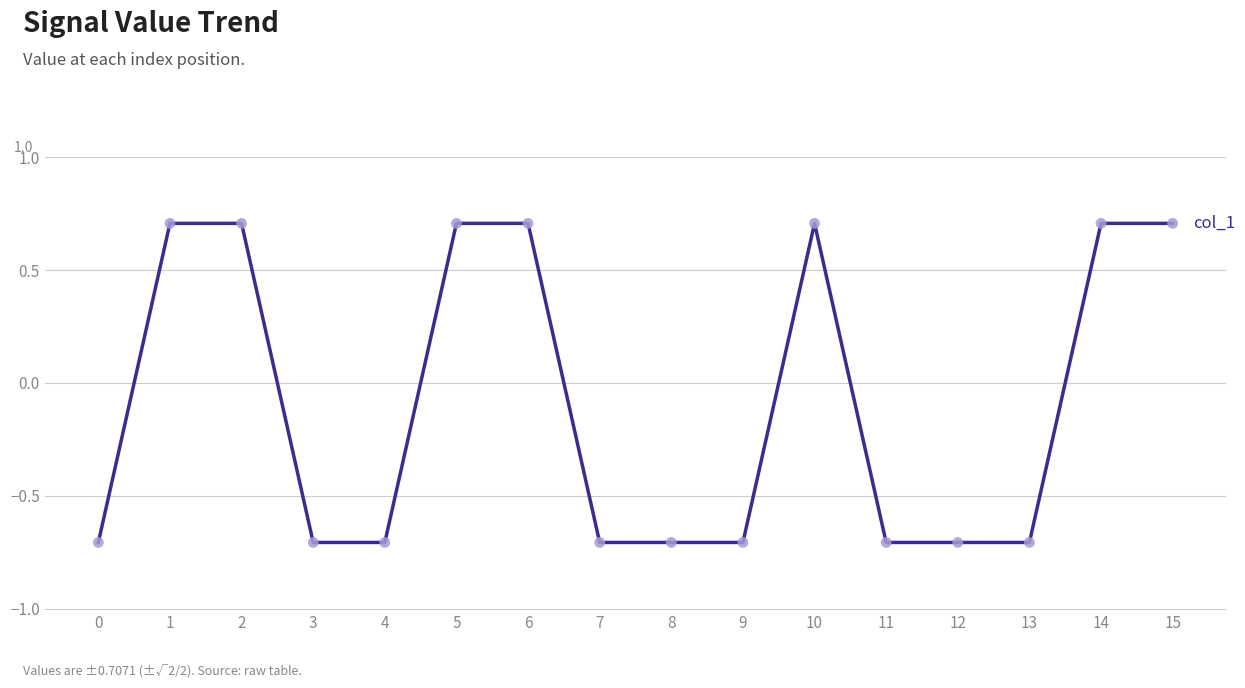

What is the change in value from 5 to 11?

-1.4